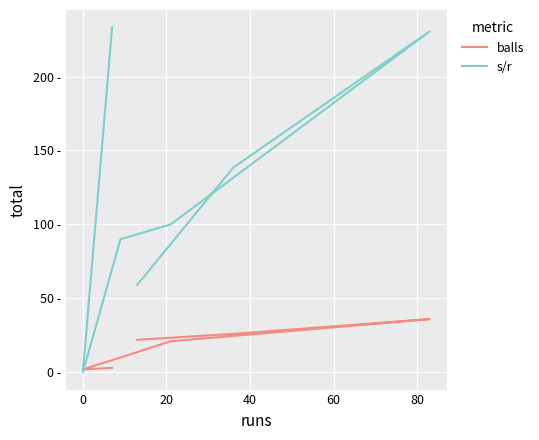

What is the difference between the maximum and second lowest values in the balls series?

33.0